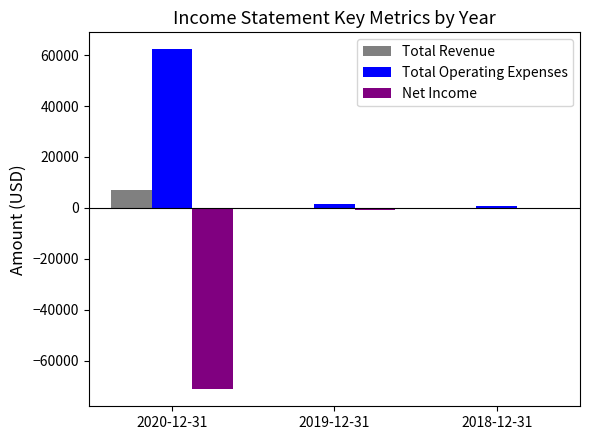

What is the total value across all series at 2020-12-31?

-1900